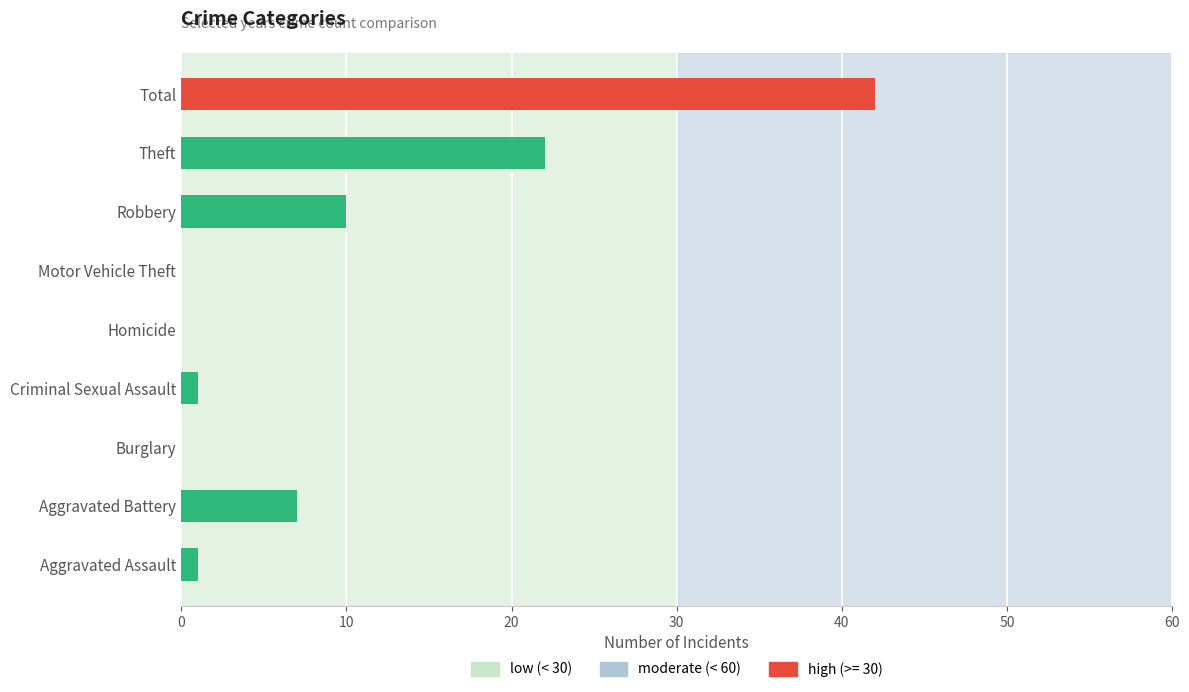

Does the chart contain stacked bars?

No